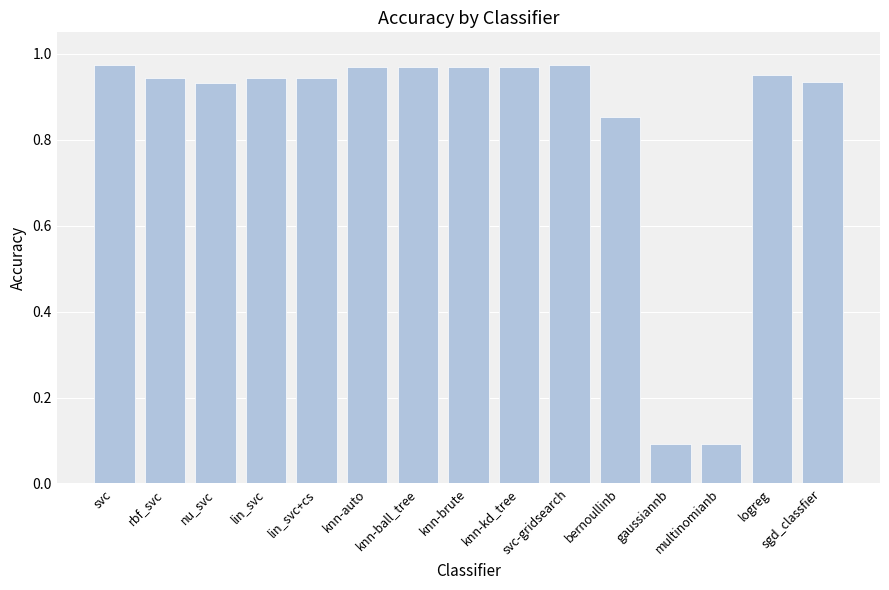

What is the label of the 13th bar from the right?

nu_svc